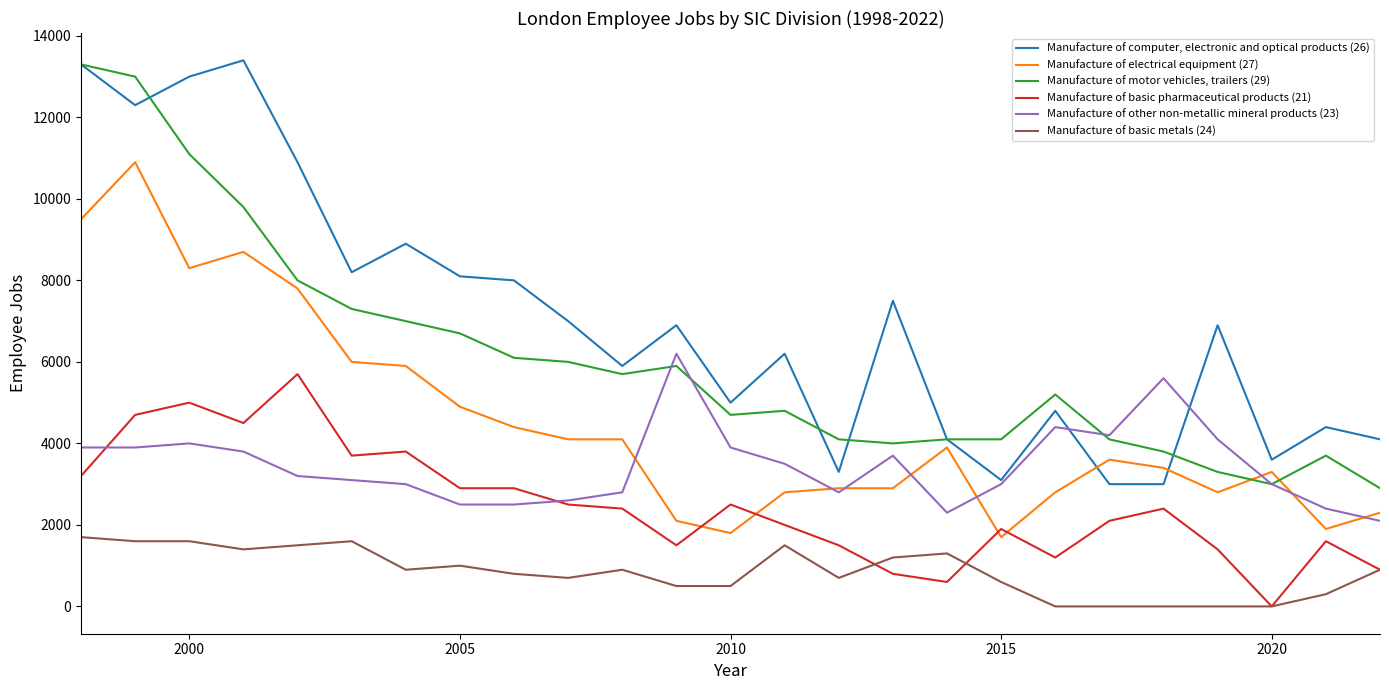

Rank the series by their maximum value, from lowest to highest.

Manufacture of basic metals (24), Manufacture of basic pharmaceutical products (21), Manufacture of other non-metallic mineral products (23), Manufacture of electrical equipment (27), Manufacture of motor vehicles, trailers (29), Manufacture of computer, electronic and optical products (26)